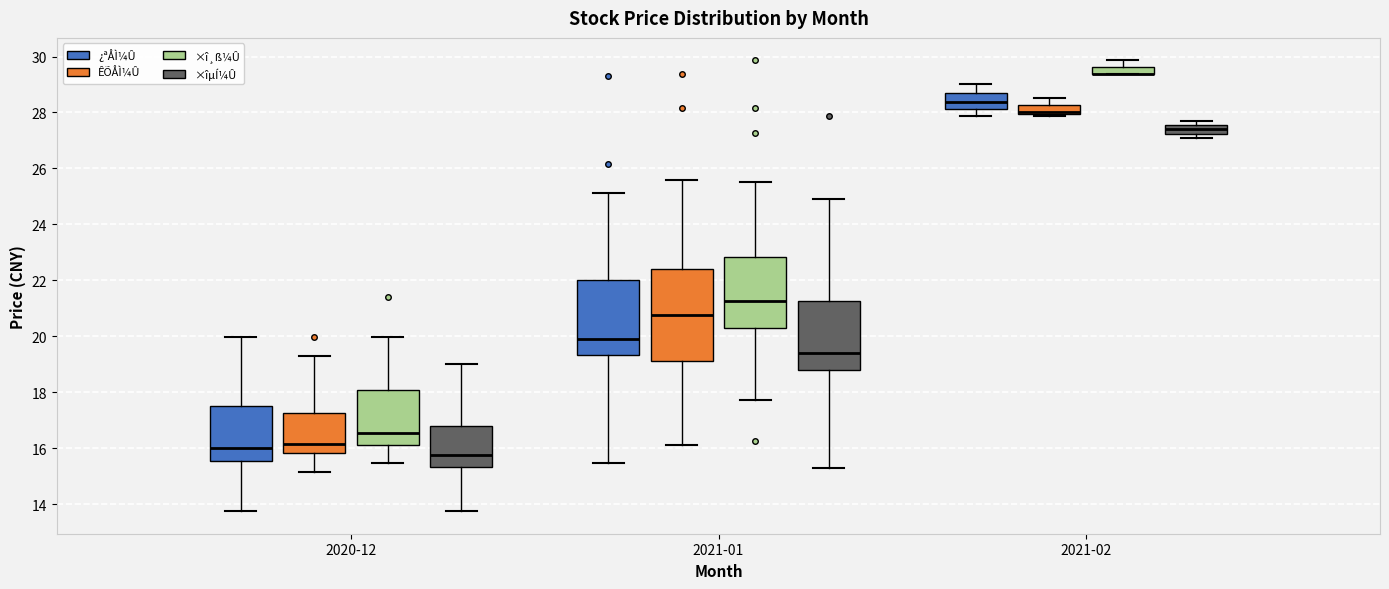

Comparing the boxes themselves (not the whiskers), which one is the tallest?

2021-01 (ÊÕÅÌ¼Û)